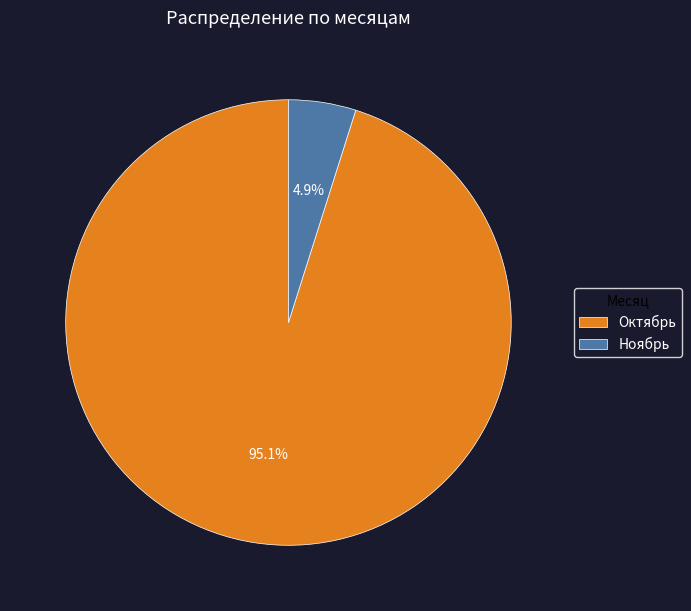

What is the total percentage of Ноябрь and Октябрь?

100.0%